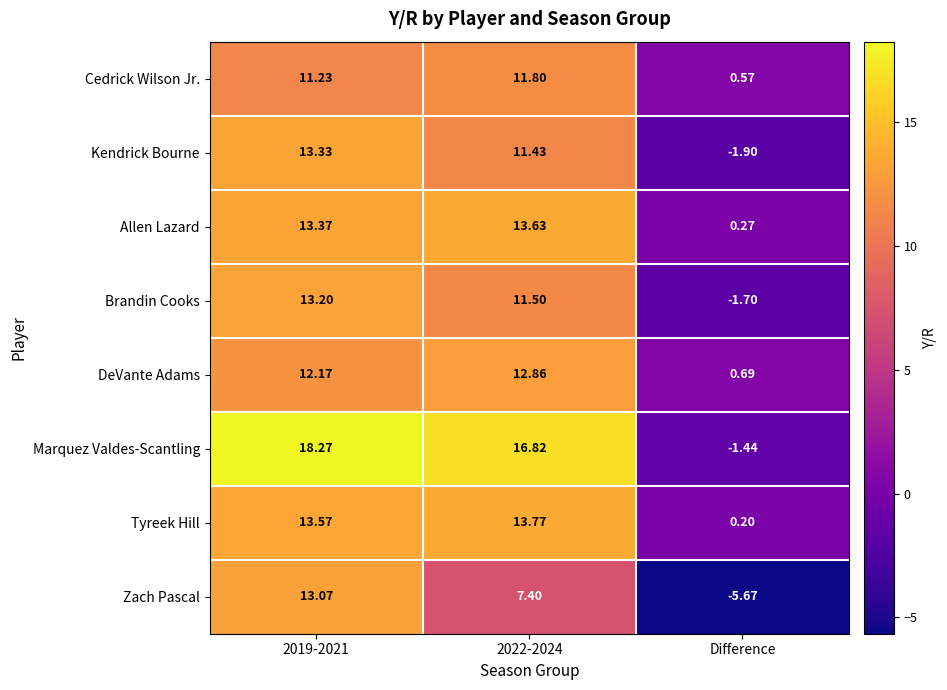

Between 2022-2024 and Difference, which series saw the biggest shift?

Marquez Valdes-Scantling